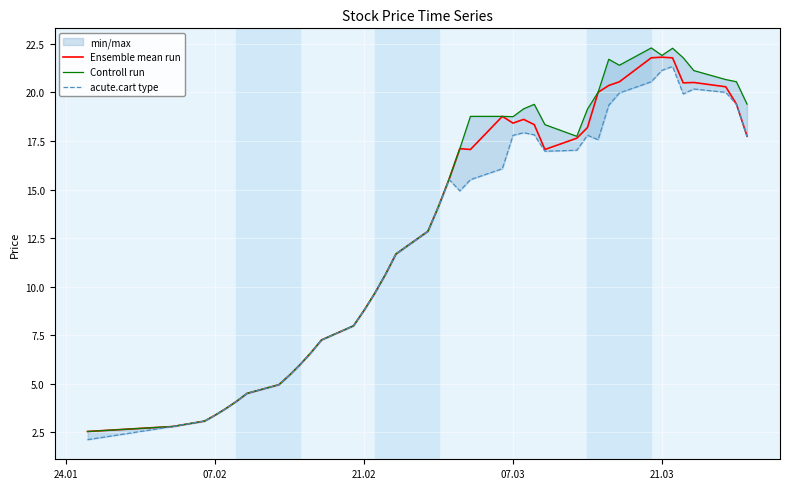

Reading left to right, what are all the values shown in this chart?

Ensemble mean run: 2.5	2.8	3.1	3.4	3.7	4.1	4.5	5.0	5.4	6.0	6.6	7.3	8.0	8.8	9.7	10.6	11.7	12.9	14.1	15.5	17.1	17.1	18.8	18.4	18.6	18.3	17.1	17.6	18.2	20.0	20.4	20.5	21.8	21.8	21.8	20.5	20.5	20.3	19.4	17.7
Controll run: 2.5	2.8	3.1	3.4	3.7	4.1	4.5	5.0	5.4	6.0	6.6	7.3	8.0	8.8	9.7	10.6	11.7	12.9	14.1	15.5	17.1	18.8	18.8	18.8	19.2	19.4	18.3	17.7	19.1	20.0	21.7	21.4	22.3	21.9	22.3	21.8	21.1	20.7	20.6	19.4
acute.cart type: 2.1	2.8	3.1	3.4	3.7	4.1	4.5	5.0	5.4	6.0	6.6	7.3	8.0	8.8	9.7	10.6	11.7	12.9	14.1	15.5	14.9	15.5	16.1	17.8	17.9	17.8	17.0	17.0	17.8	17.6	19.3	20.0	20.6	21.1	21.3	19.9	20.2	20.0	19.4	17.7